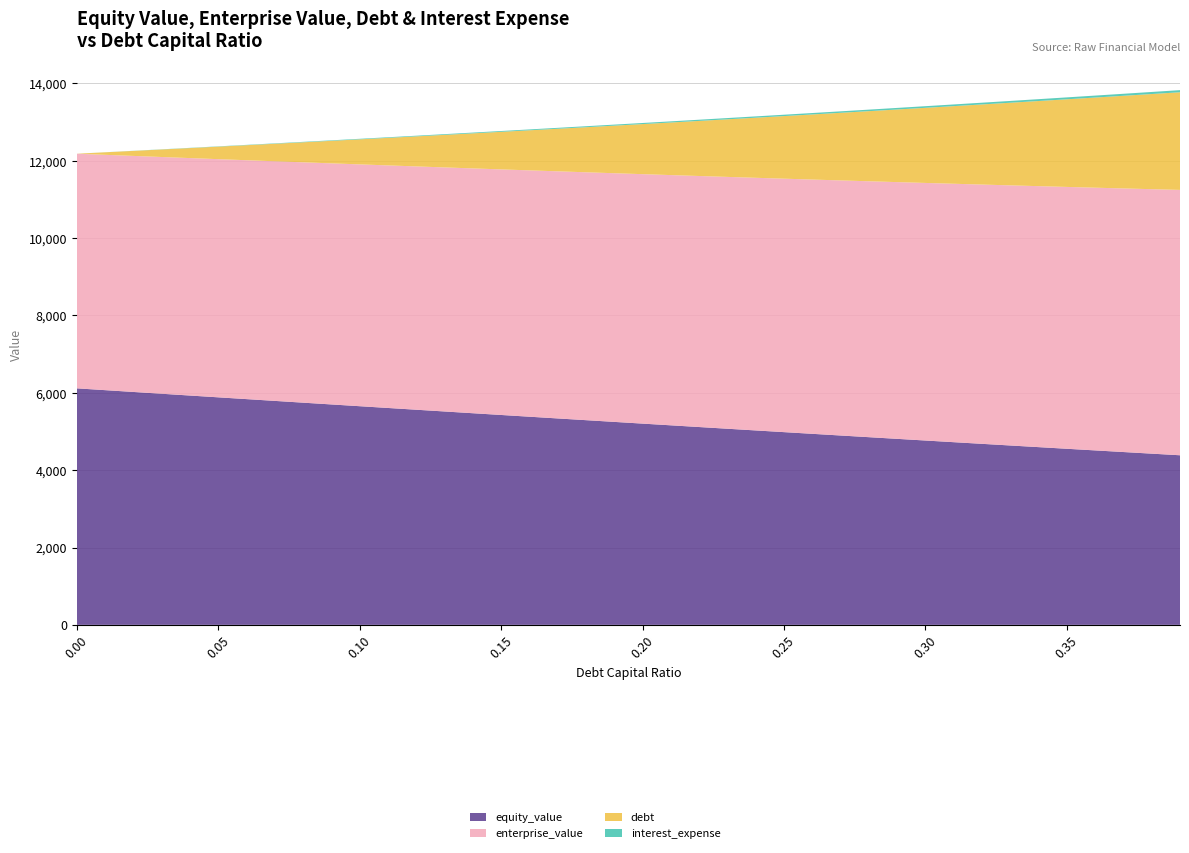

Reading left to right, extract all data points from this chart.

equity_value: 6115.8	6069.1	6022.6	5976.1	5929.8	5883.5	5837.4	5791.4	5745.5	5699.7	5654.0	5608.5	5563.0	5517.7	5472.5	5427.4	5382.5	5337.6	5292.9	5248.4	5203.9	5159.6	5115.4	5071.3	5027.4	4983.6	4940.0	4896.4	4853.0	4809.8	4766.7	4723.7	4680.9	4638.2	4595.7	4553.3	4511.1	4469.0	4427.0	4385.2
enterprise_value: 6067.5	6085.6	6103.8	6122.1	6140.4	6158.9	6177.6	6196.3	6215.1	6234.1	6253.2	6272.4	6291.7	6311.1	6330.6	6350.3	6370.1	6390.0	6410.1	6430.2	6450.5	6471.0	6491.5	6512.2	6533.0	6554.0	6575.0	6596.3	6617.6	6639.1	6660.8	6682.5	6704.5	6726.5	6748.7	6771.1	6793.6	6816.3	6839.1	6862.0
debt: 0.0	64.7	129.5	194.2	259.0	323.7	388.5	453.2	518.0	582.7	647.5	712.2	777.0	841.7	906.4	971.2	1035.9	1100.7	1165.4	1230.2	1294.9	1359.7	1424.4	1489.2	1553.9	1618.7	1683.4	1748.1	1812.9	1877.6	1942.4	2007.1	2071.9	2136.6	2201.4	2266.1	2330.9	2395.6	2460.3	2525.1
interest_expense: 0.0	1.4	2.8	4.2	5.6	7.0	8.5	9.9	11.3	12.7	14.1	15.5	16.9	18.3	19.7	21.1	22.5	24.0	25.4	26.8	28.2	29.6	31.0	32.4	33.8	35.2	36.6	38.0	39.4	40.9	42.3	43.7	45.1	46.5	47.9	49.3	50.7	52.1	53.5	54.9